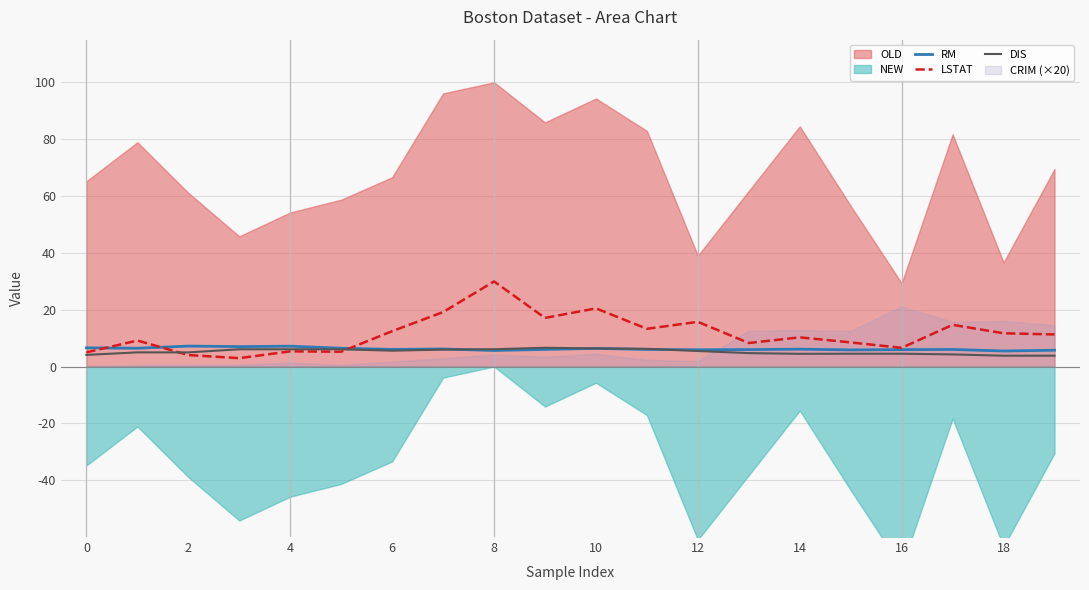

In RM, how many points are higher than both neighbors (excluding endpoints)?

6